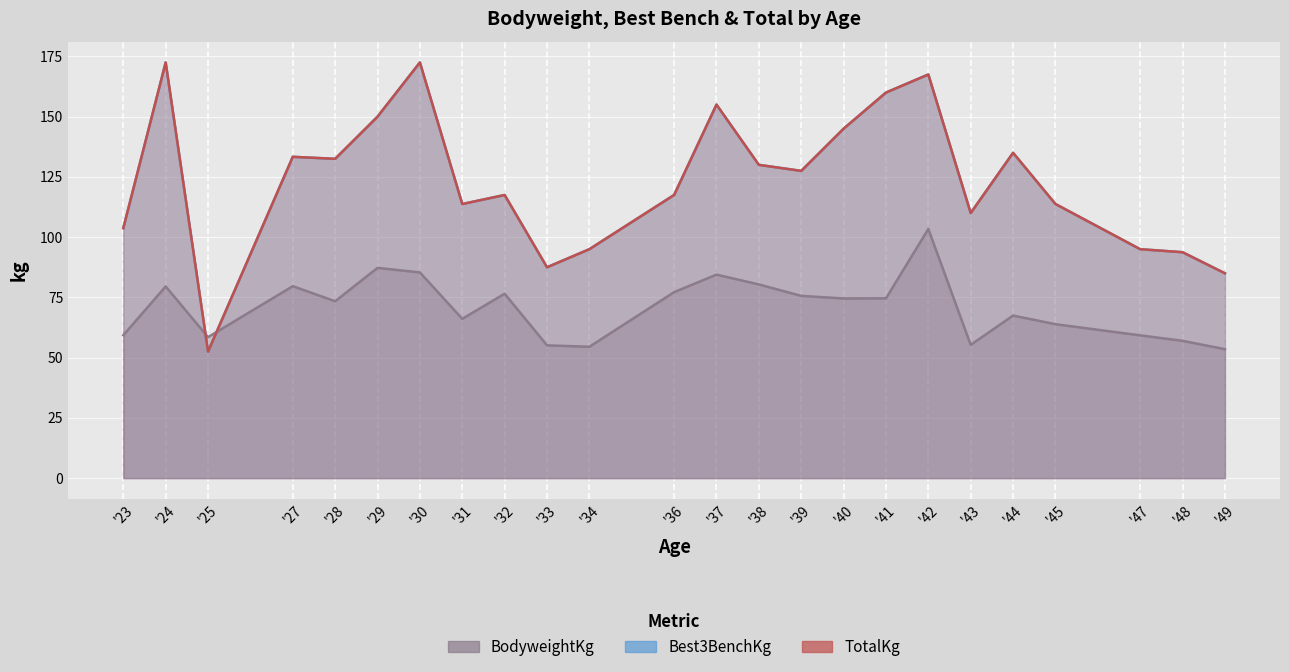

Which series changed the most between 5 and 15?

Best3BenchKg